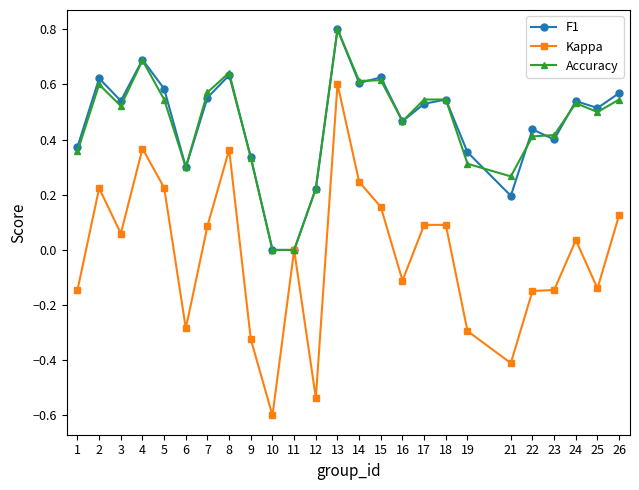

True or false: Accuracy has more than 0 points higher than both neighbors.

True